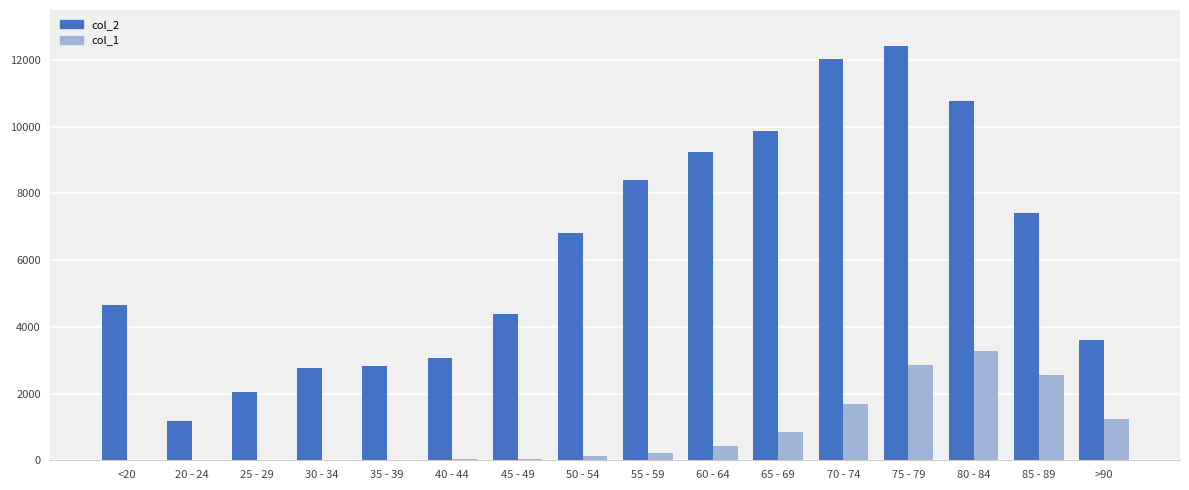

The value of col_2 at 80 - 84 is 14775. True or false?

False